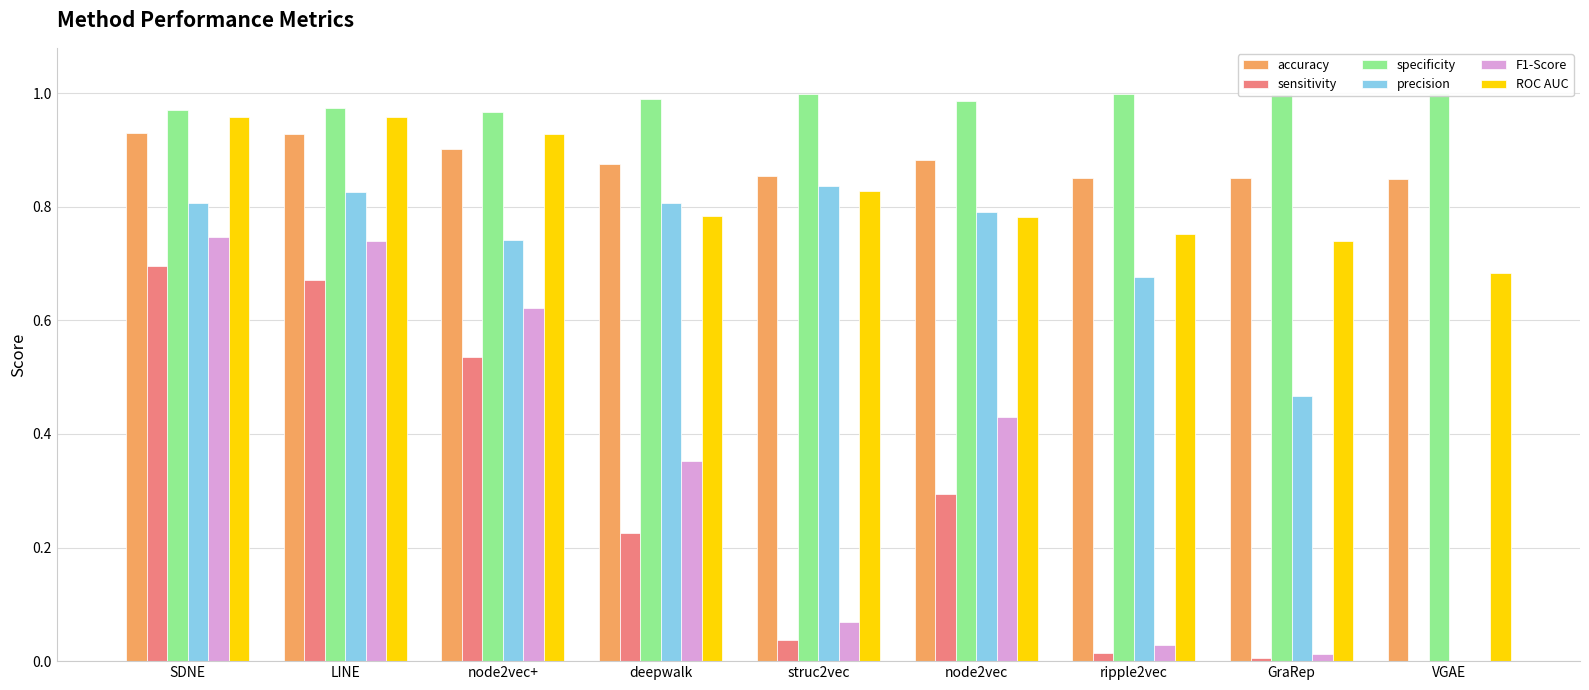

True or false: accuracy has a value of 0.8 at GraRep.

True